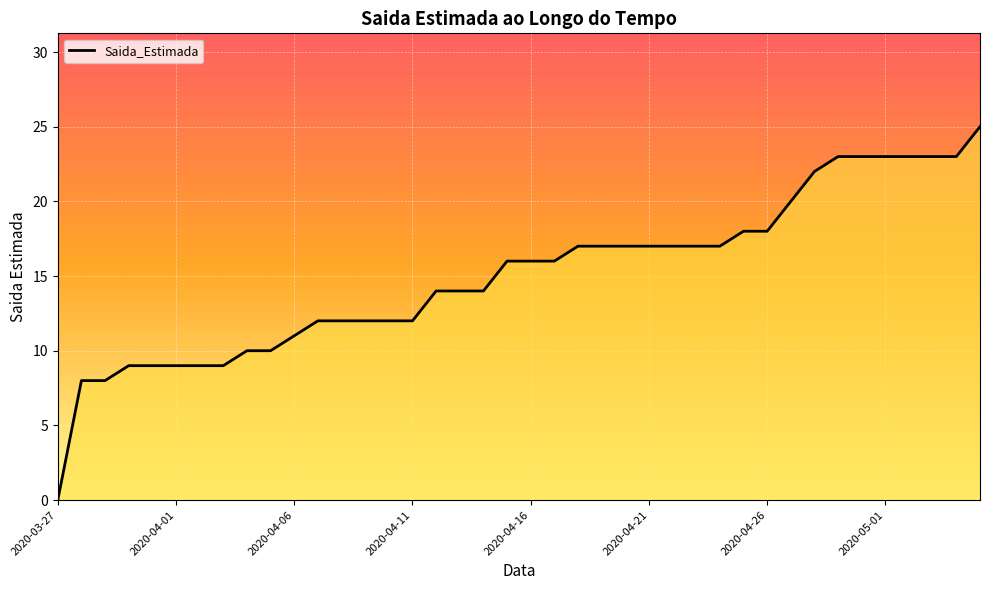

Does the chart have visible grid lines?

Yes